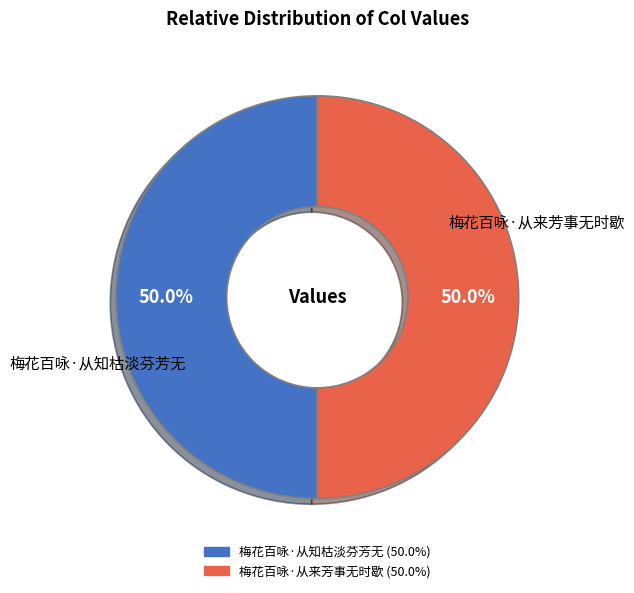

Is it true that 梅花百咏·从来芳事无时歇 is 38% of the pie?

False